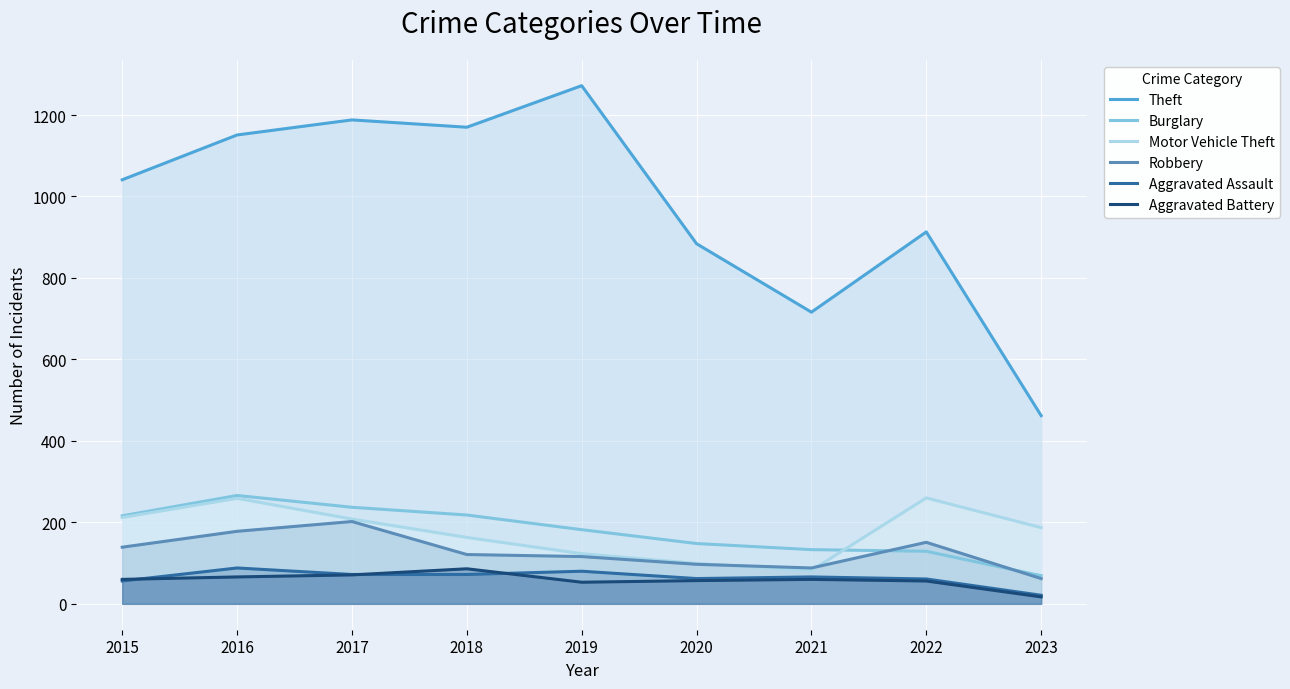

What is the total value across all series at 2023?

818